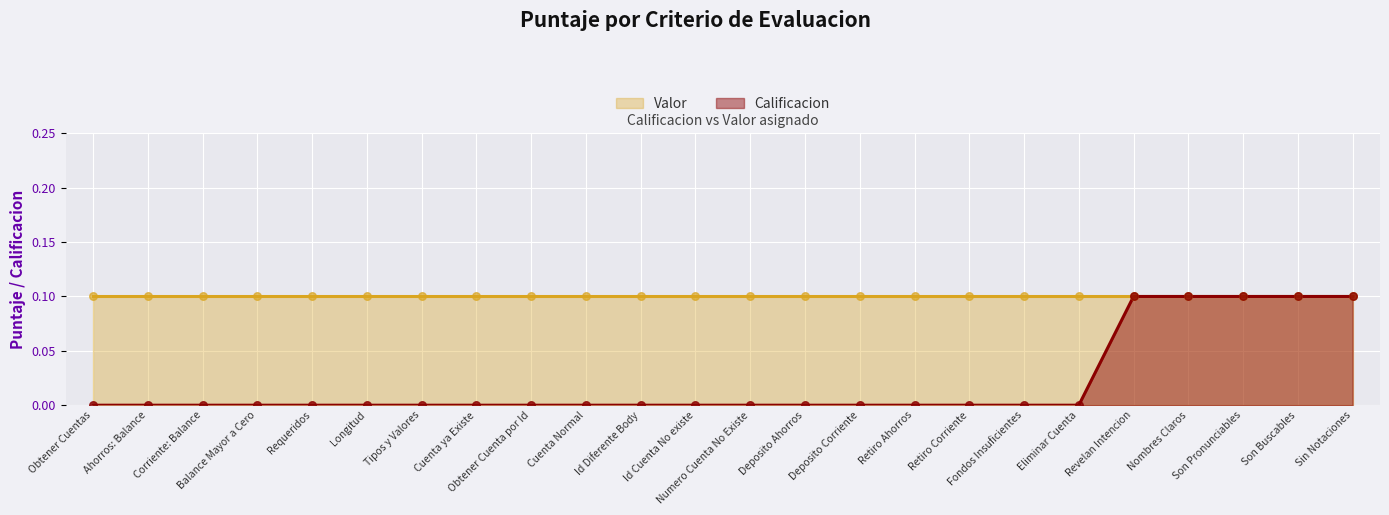

What is the change in value from Deposito Ahorros to Son Buscables?

+0.1